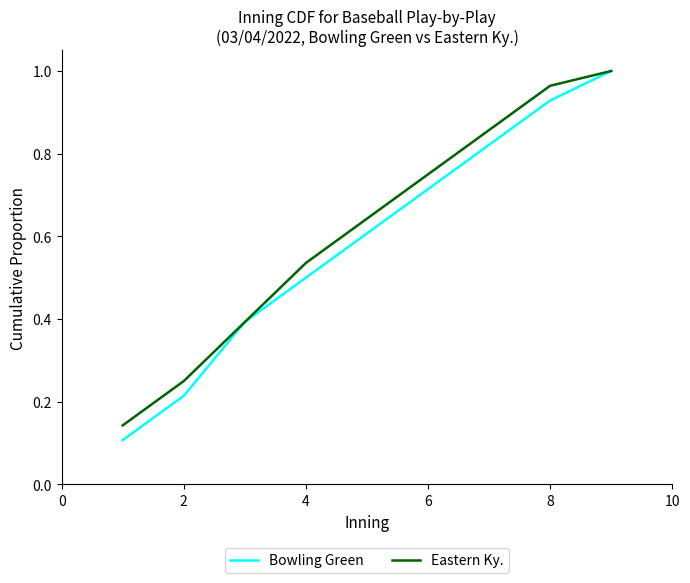

Which series has the widest spread of values?

Bowling Green